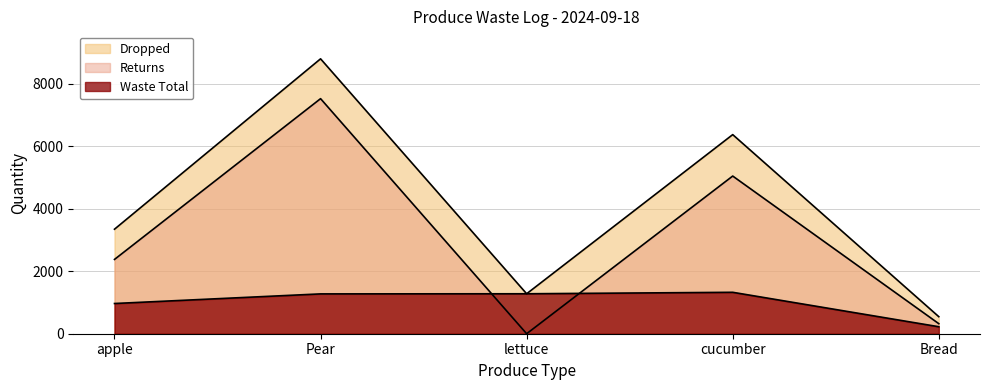

How many values in the Waste Total series are below 1276?

2